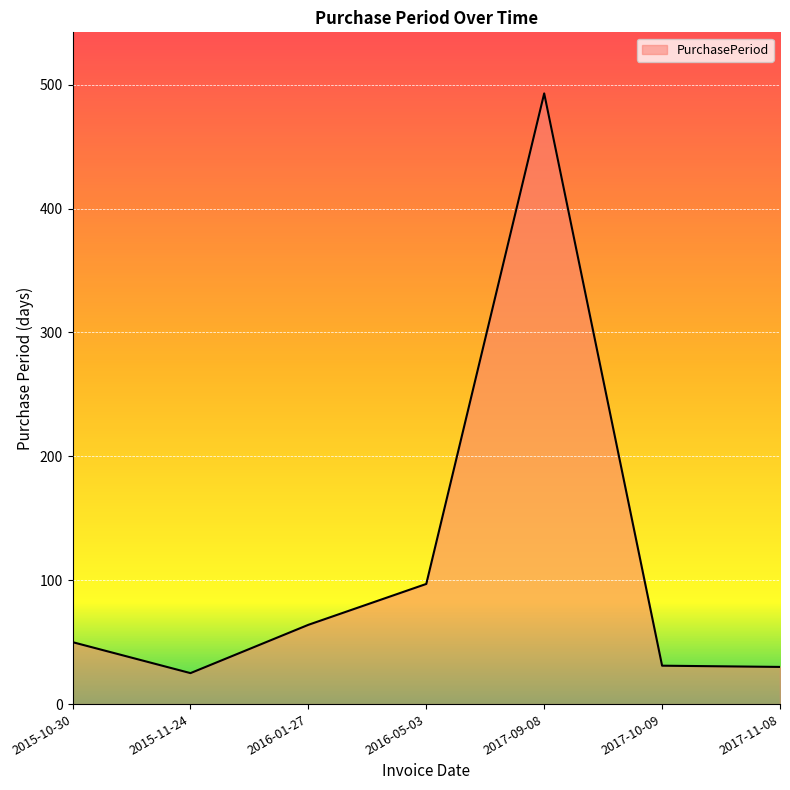

Where is the first local maximum?

2017-09-08